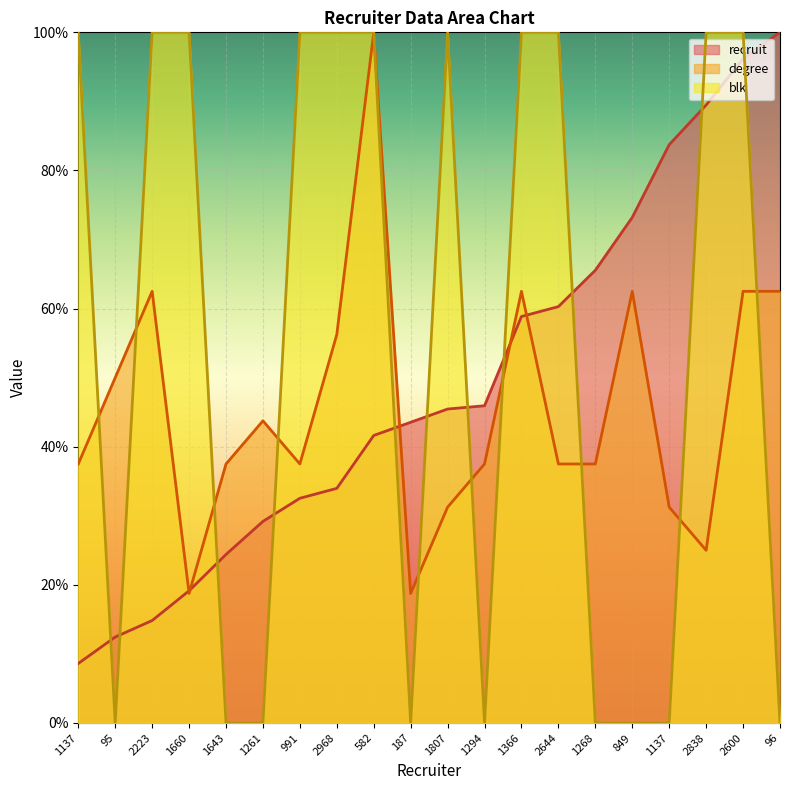

What is the value of the degree point at the 6th from the left?

43.8